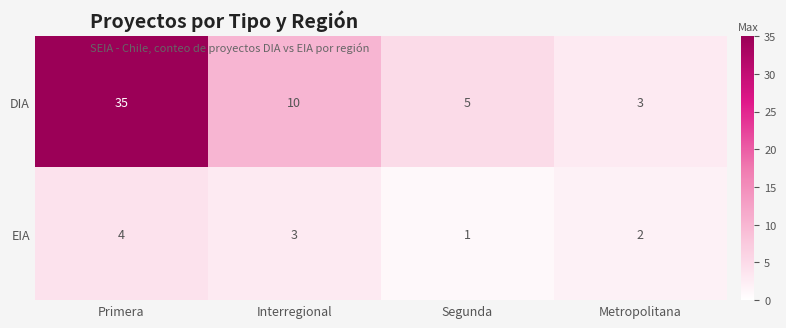

At Segunda, list the series in order from largest to smallest.

DIA, EIA